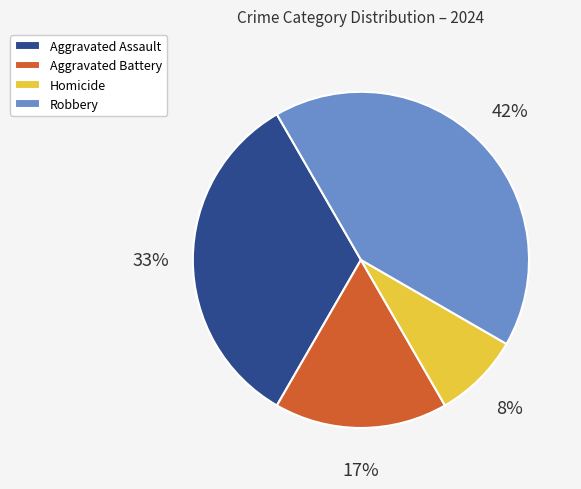

Which slice is the smallest?

Homicide